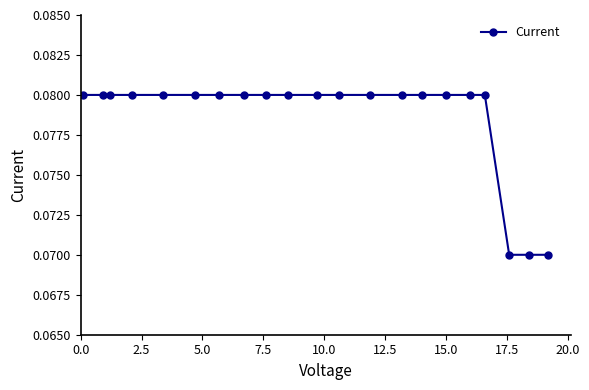

Count the values in the range 0 to 1.

21